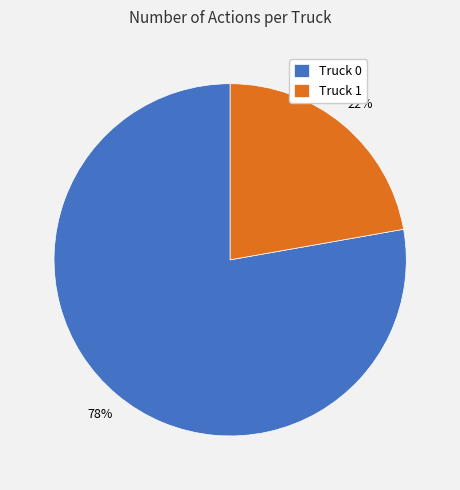

Is the sum of Truck 0 and Truck 1 greater than half?

Yes